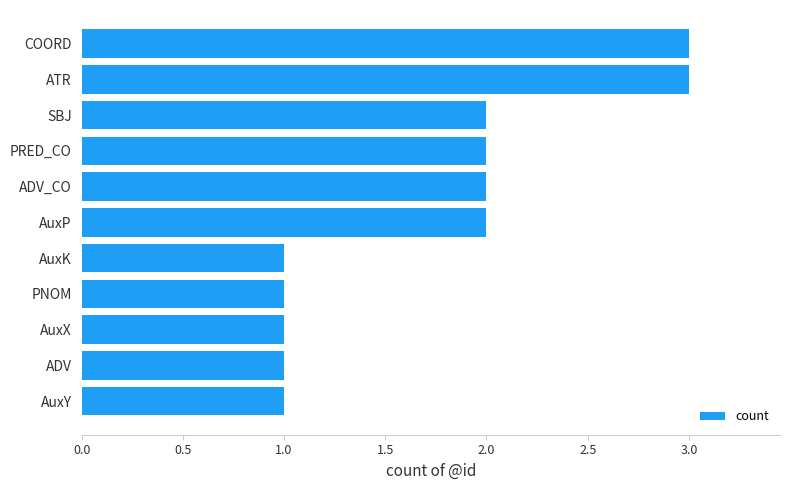

What is the change in value from AuxY to SBJ?

+1